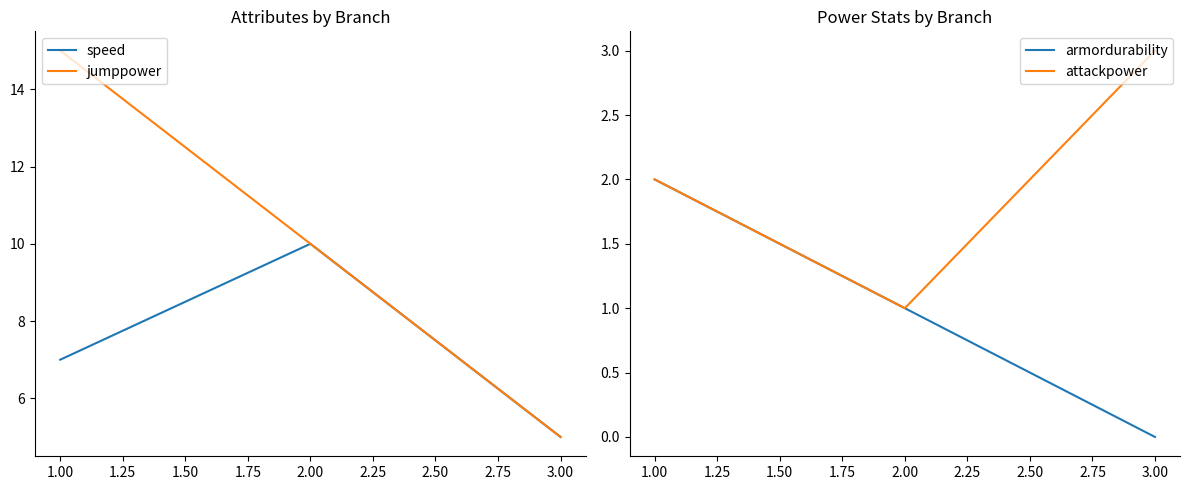

Is it true that attackpower equals 1 at 2.00?

True